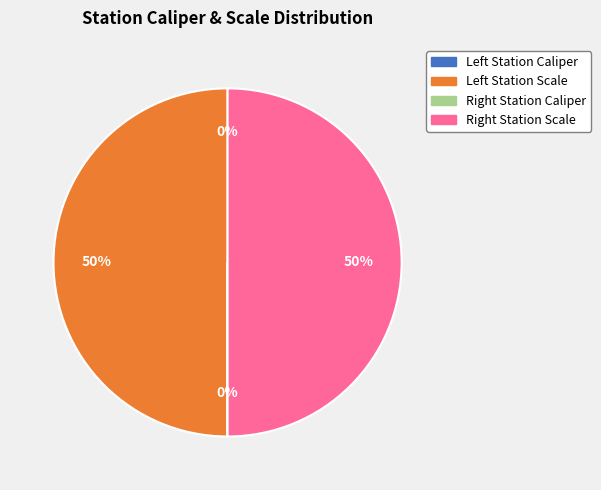

To the nearest percent, what is the average slice percentage?

25%